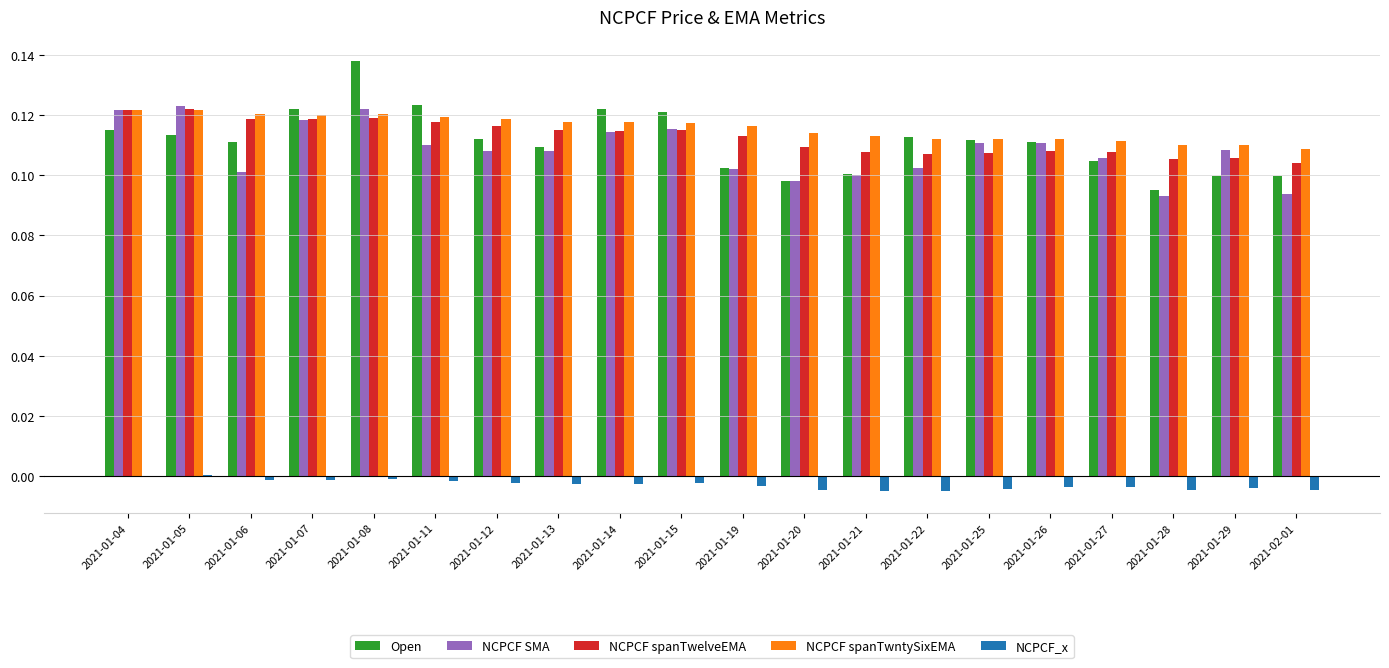

How many NCPCF spanTwntySixEMA values are between 0 and 1?

20